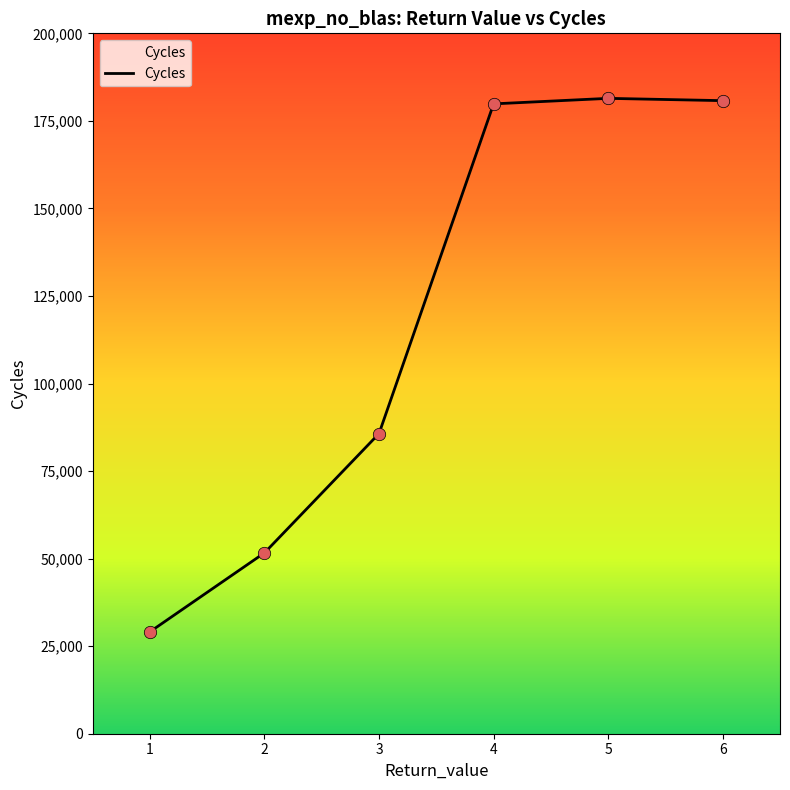

What is the change in value from 3 to 4?

+94138.9